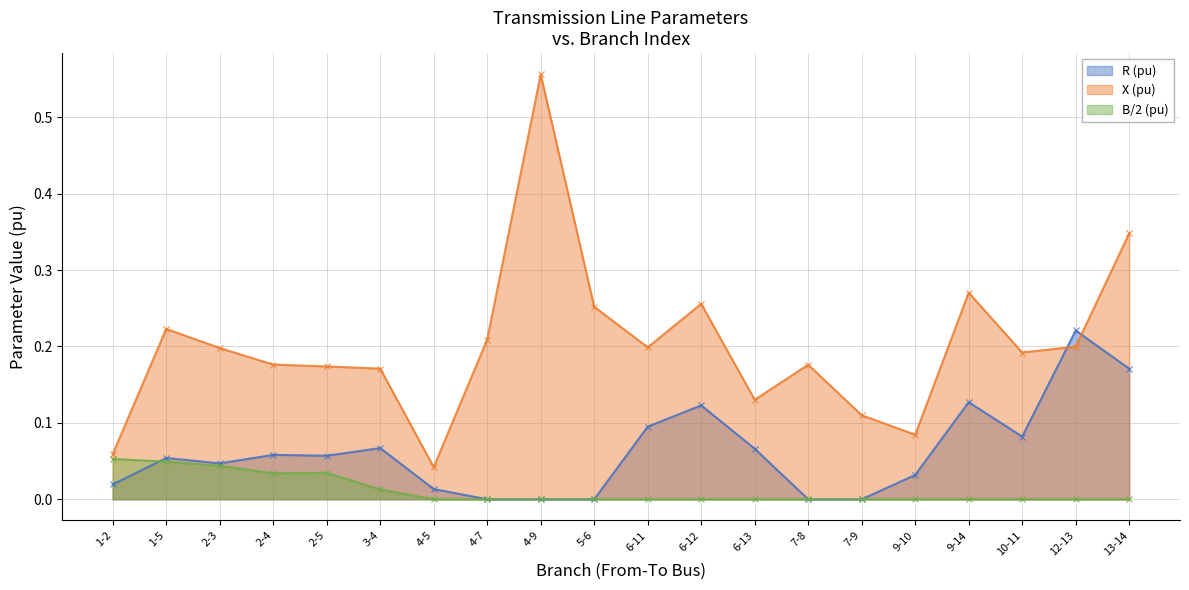

What is the average value of the R (pu) series?

0.1